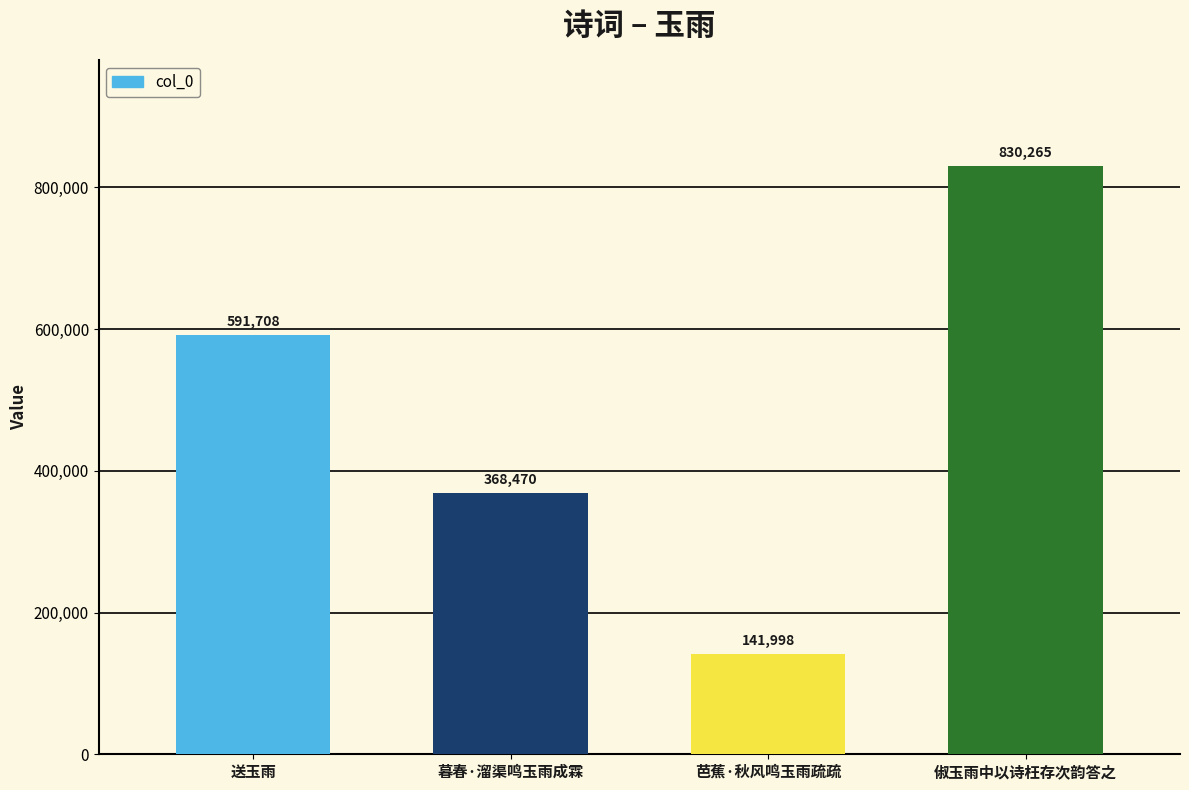

Where is the data nearest to the value 486131?

送玉雨